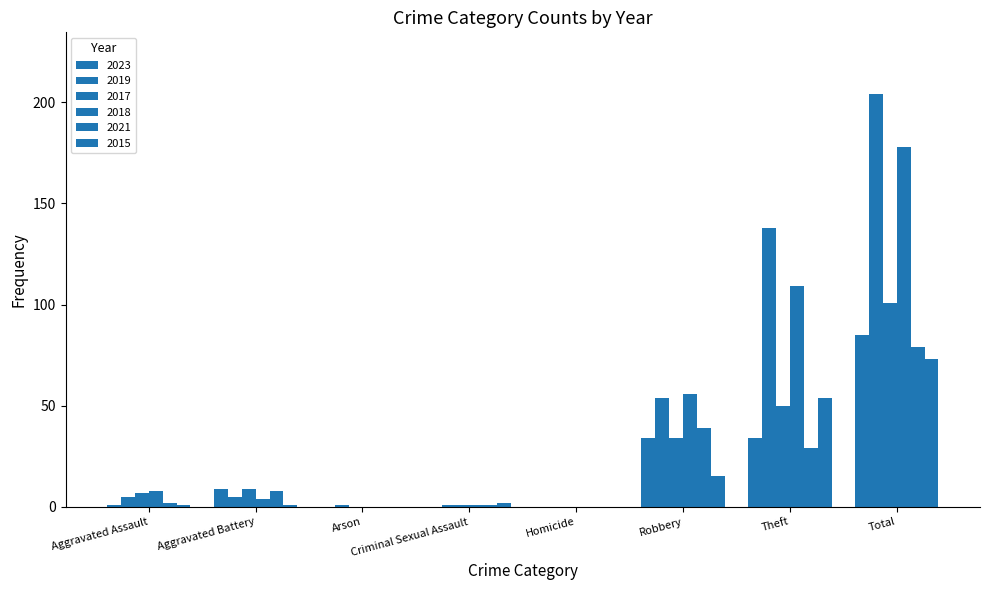

The value of 2023 at Aggravated Battery is 9. True or false?

True